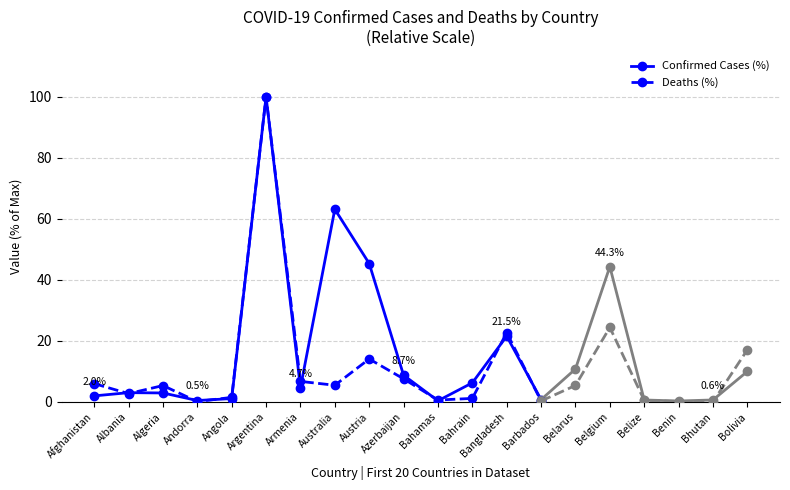

At how many categories does at least one series exceed 91?

1